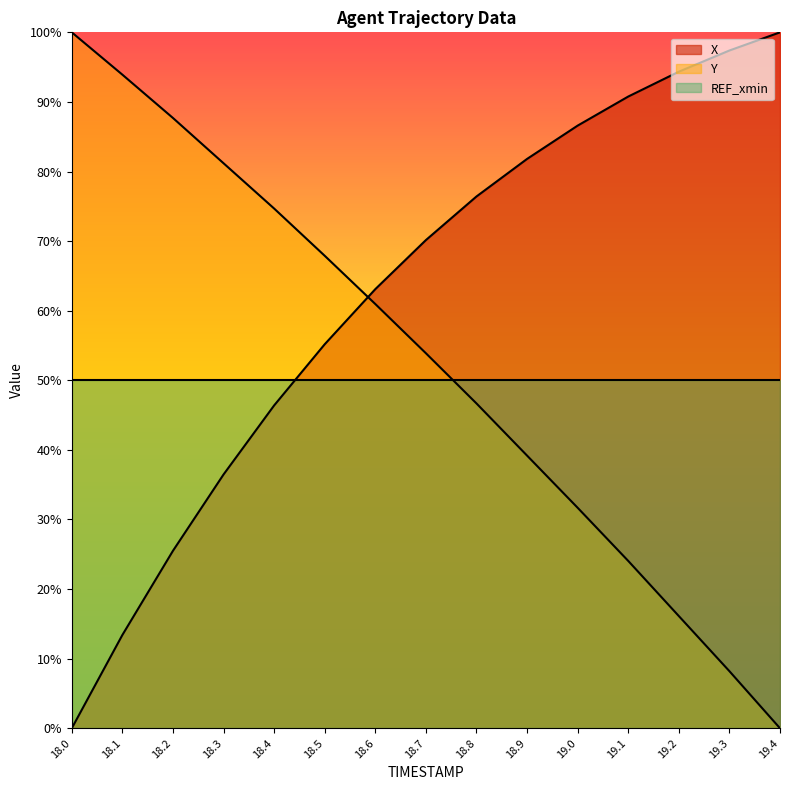

What are all the series names shown in the legend?

X, Y, REF_xmin